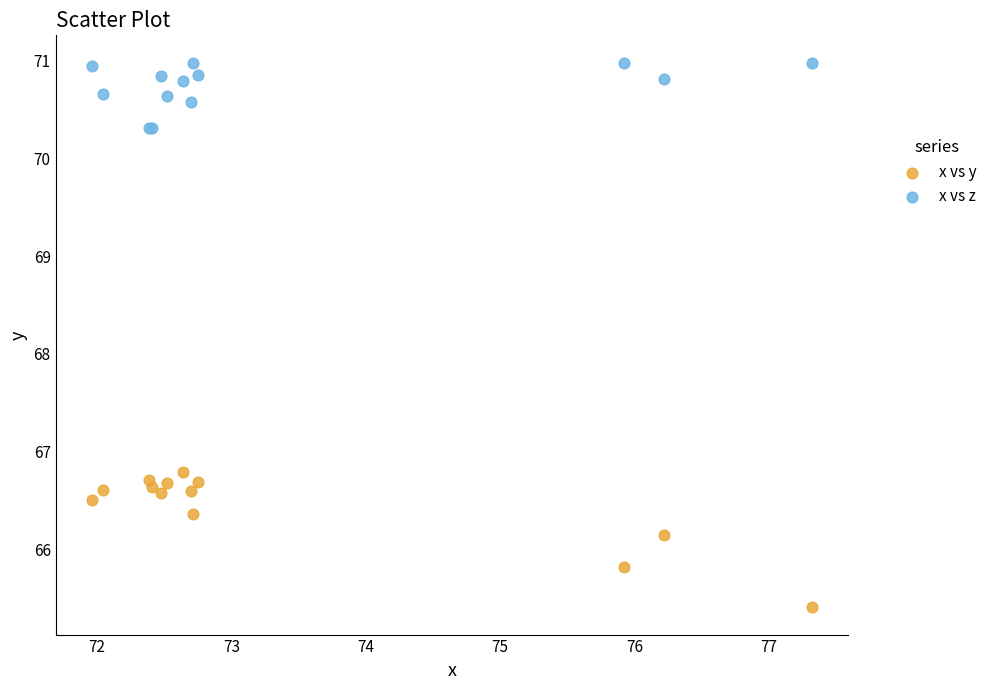

What are all the series names shown in the legend?

x vs y, x vs z